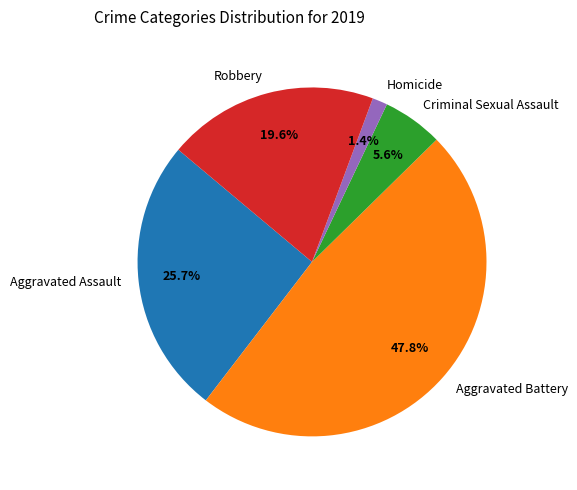

Does any single category account for the majority?

No